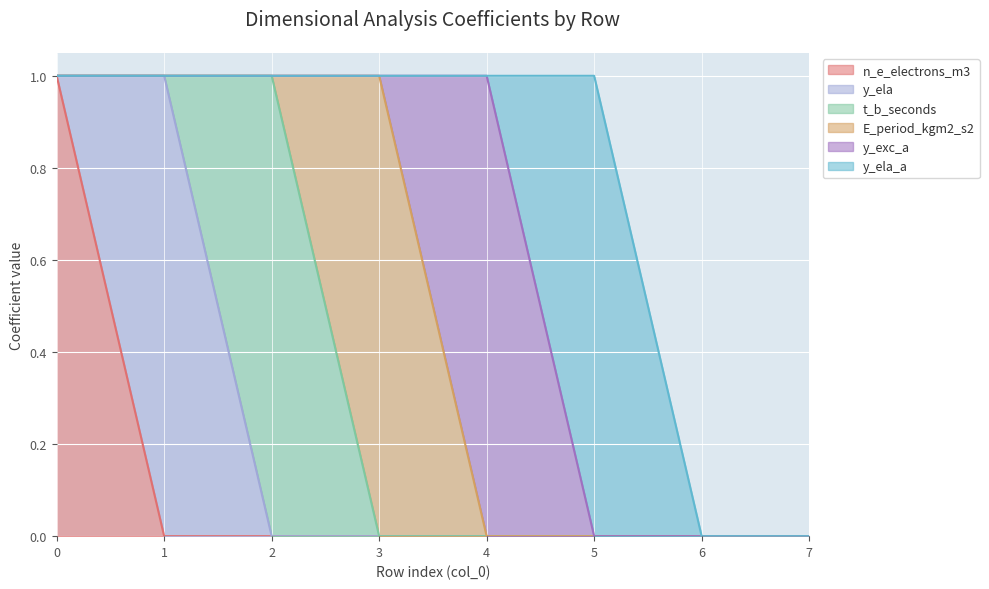

True or false: n_e_electrons_m3 and E_period_kgm2_s2 intersect in this chart.

False